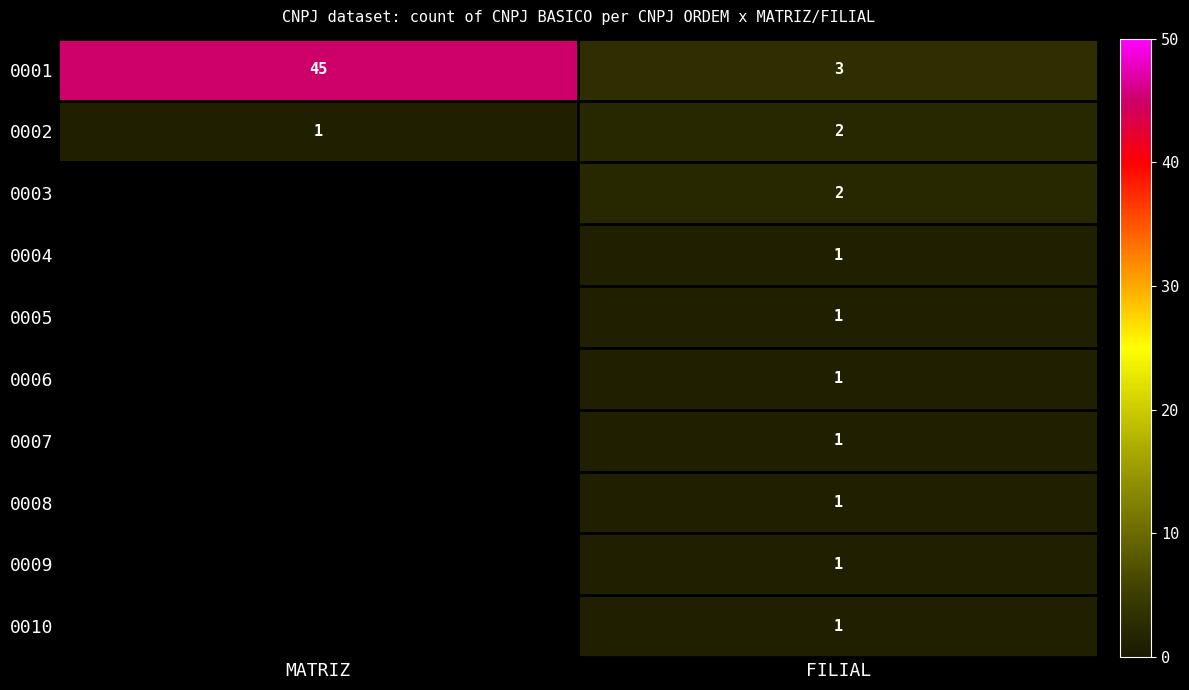

The value of 0001 at MATRIZ is 45. True or false?

True